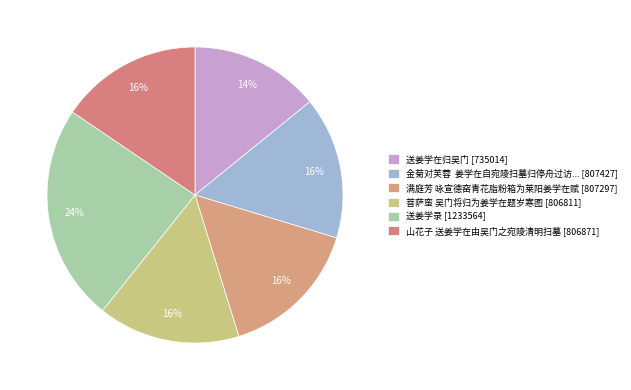

Count the number of slices in the pie.

6